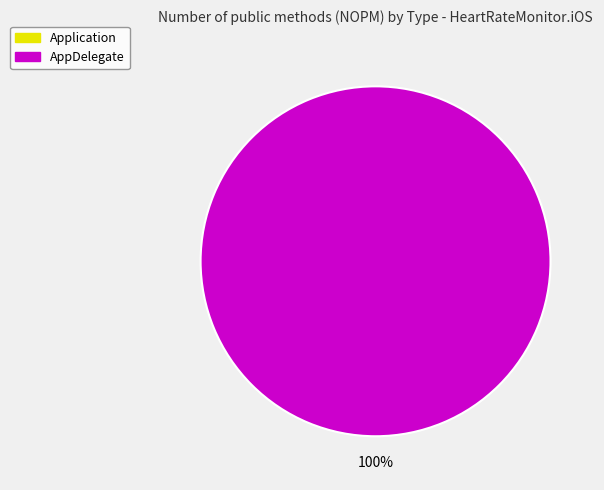

How many slices are in this pie chart?

2